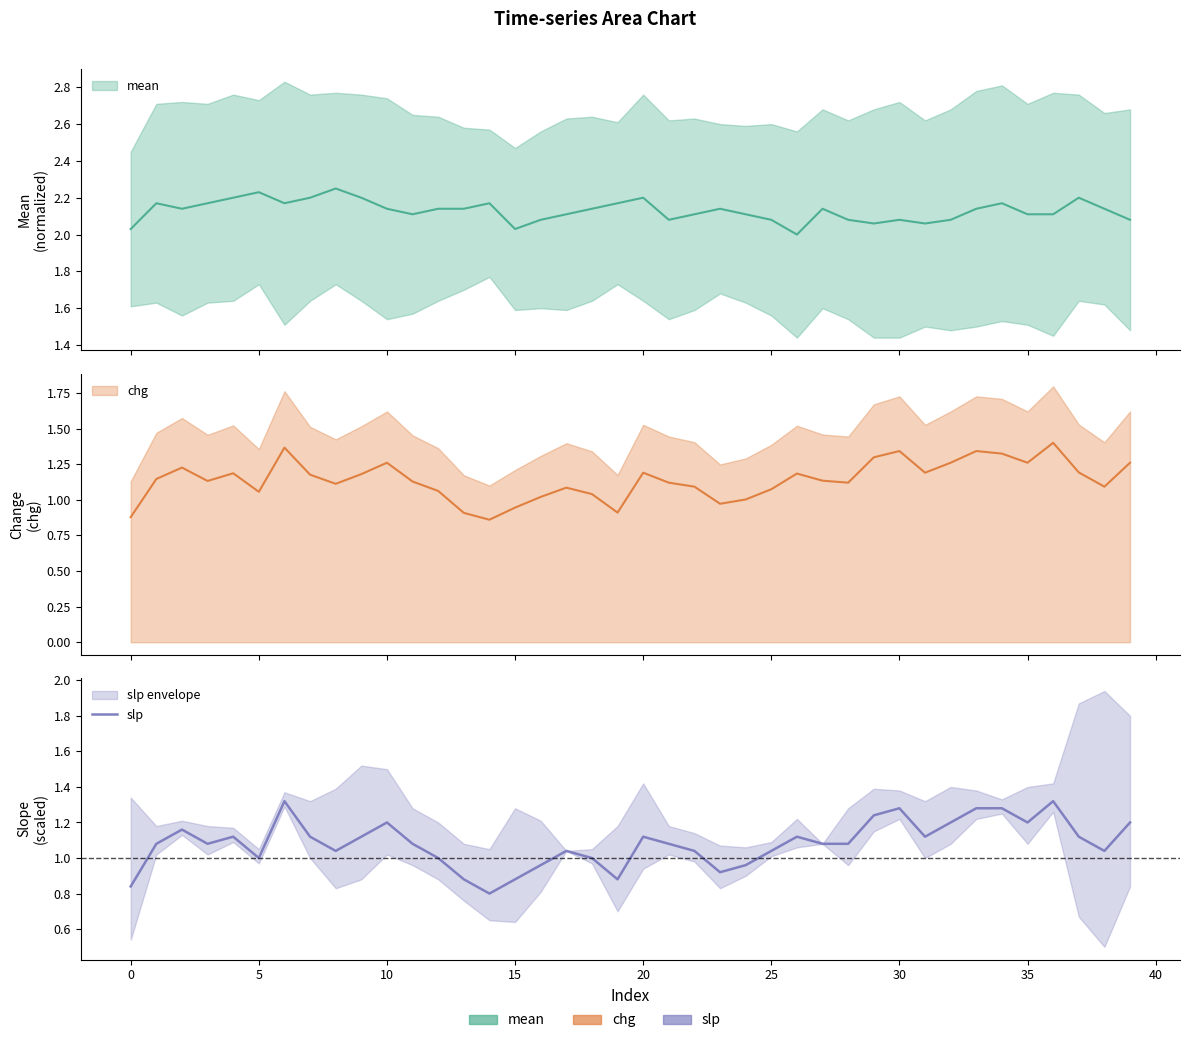

Where is the first local maximum?

5